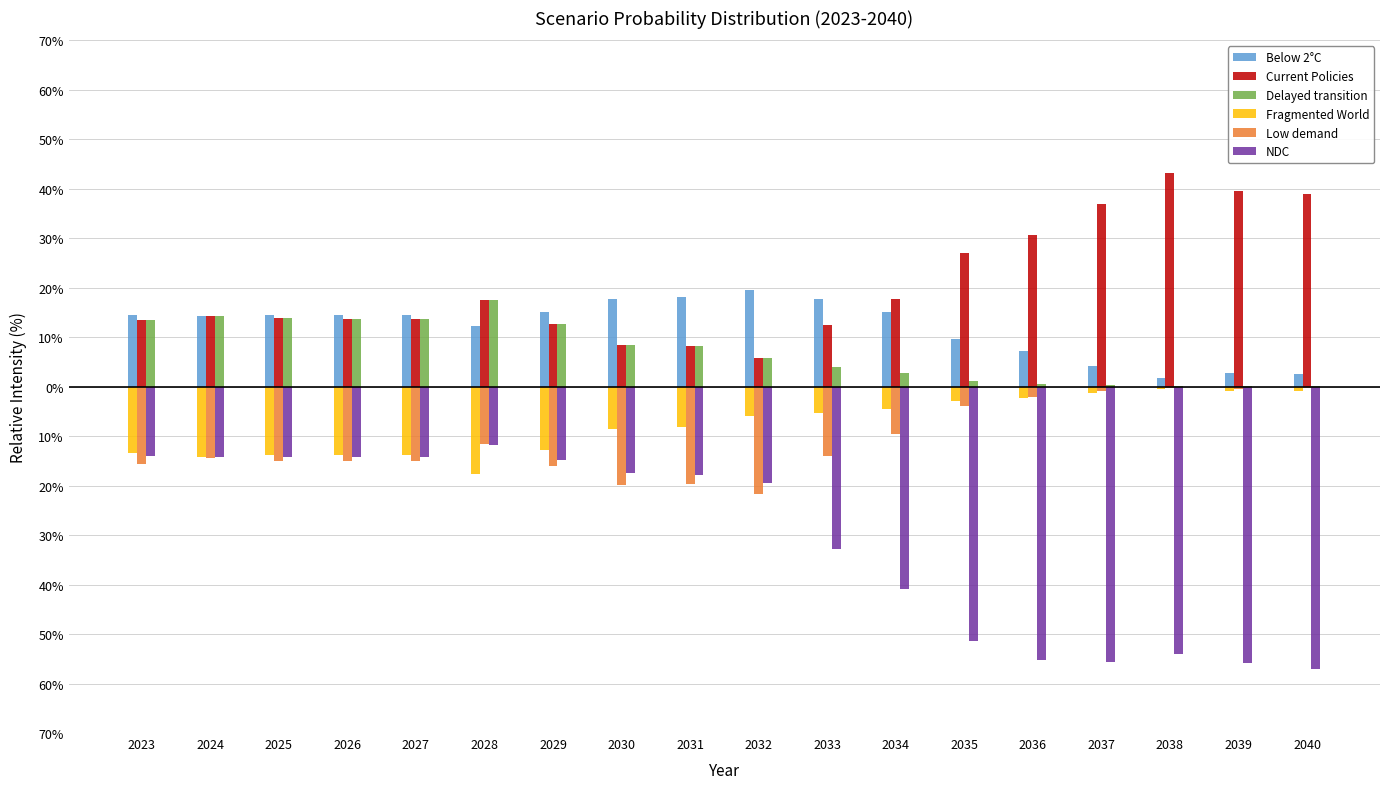

Which label corresponds to the largest value in the chart?

2038